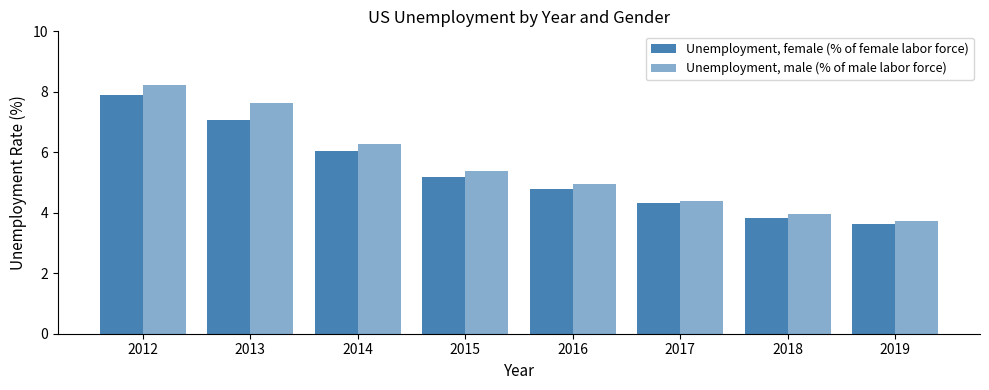

Which category has the highest value in the Unemployment, male (% of male labor force) series?

2012